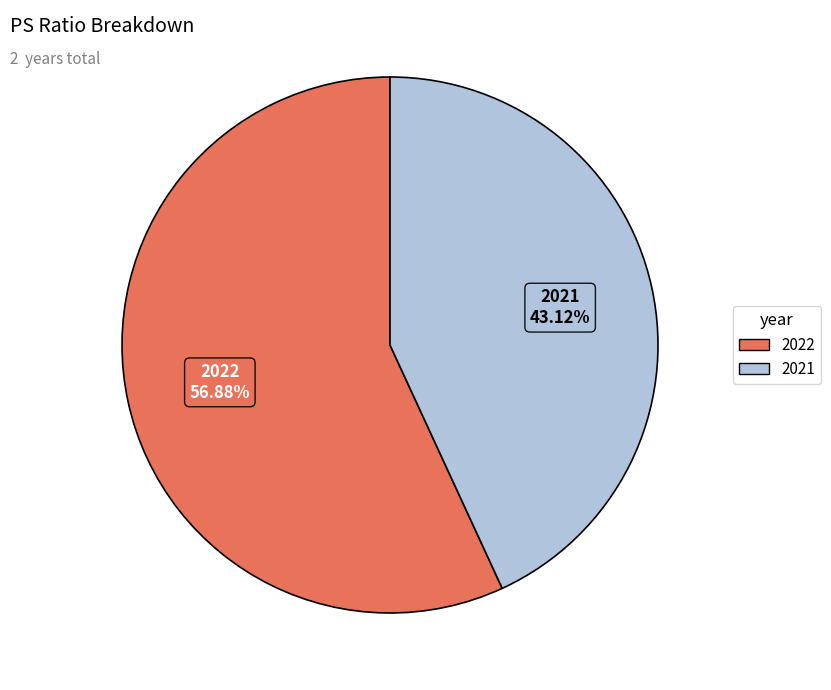

Rank the categories by value from lowest to highest.

2021, 2022